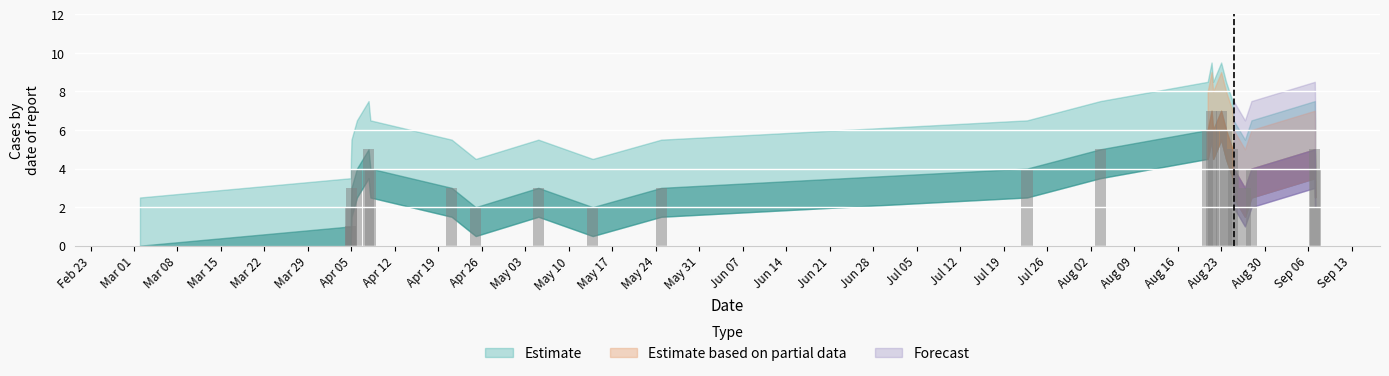

What is the sum of all values?

98